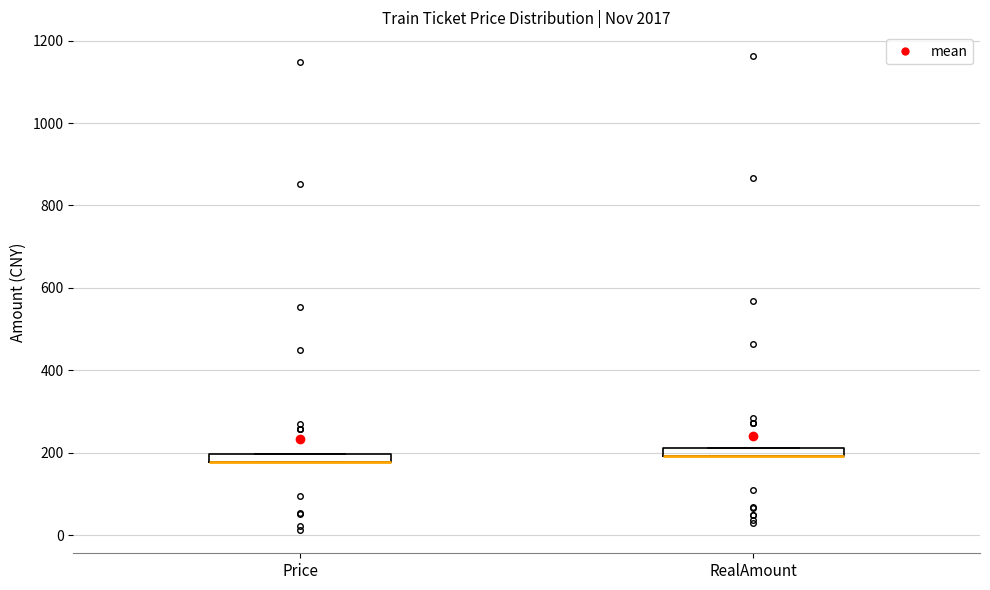

Where is the upper edge of the box for Price on the y-axis? The values are not printed on the chart, so give them approximately, as read against the axis.

200